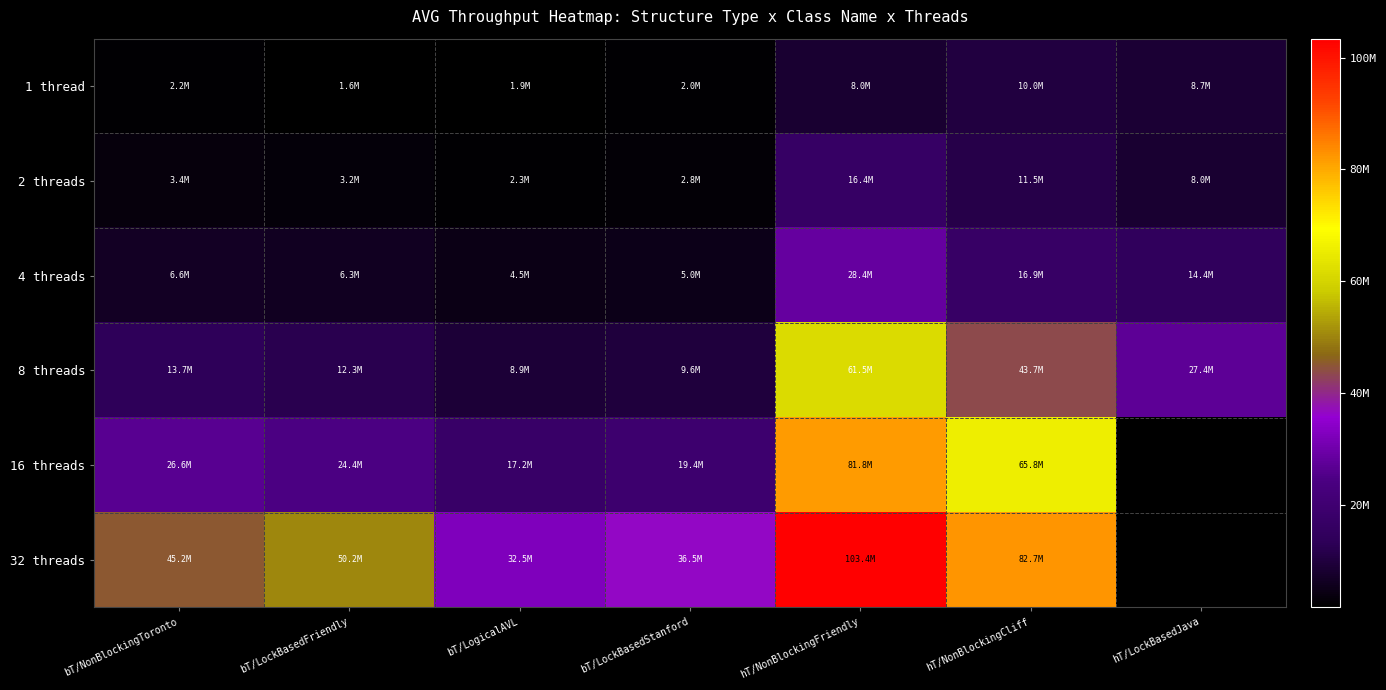

The value of 1 thread at hT/LockBasedJava is 8696369.5. True or false?

True